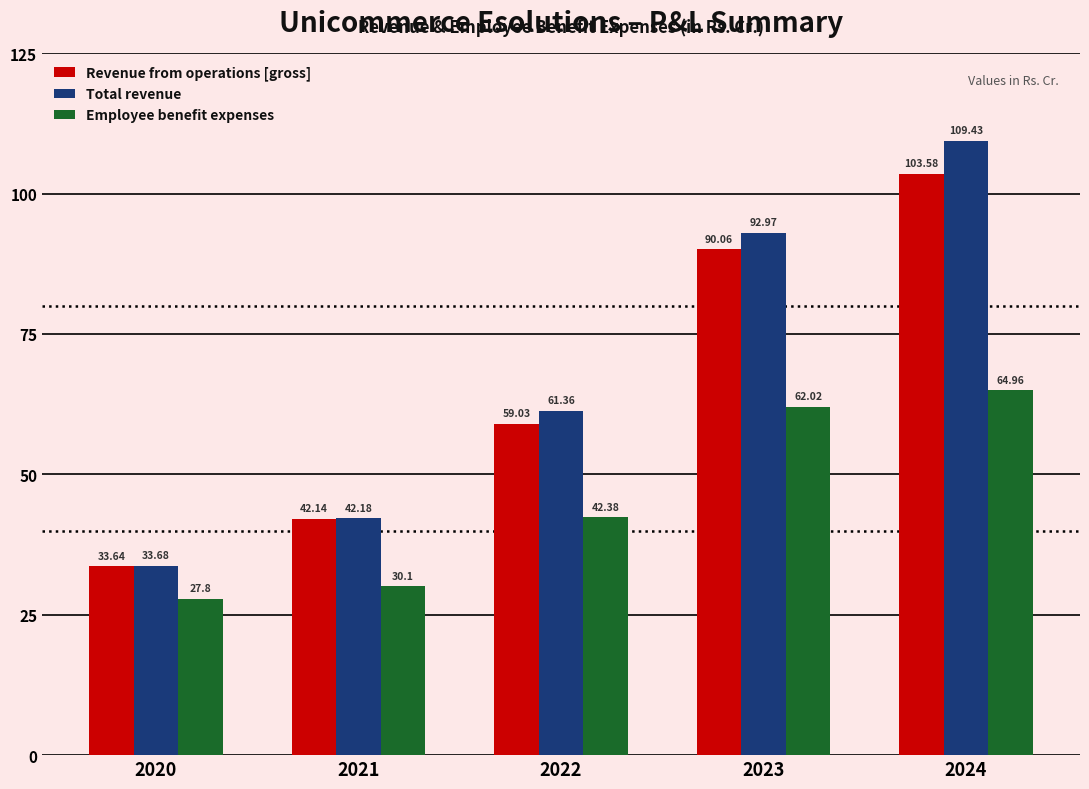

Rank the series at 2020 from lowest to highest value.

Employee benefit expenses, Revenue from operations [gross], Total revenue